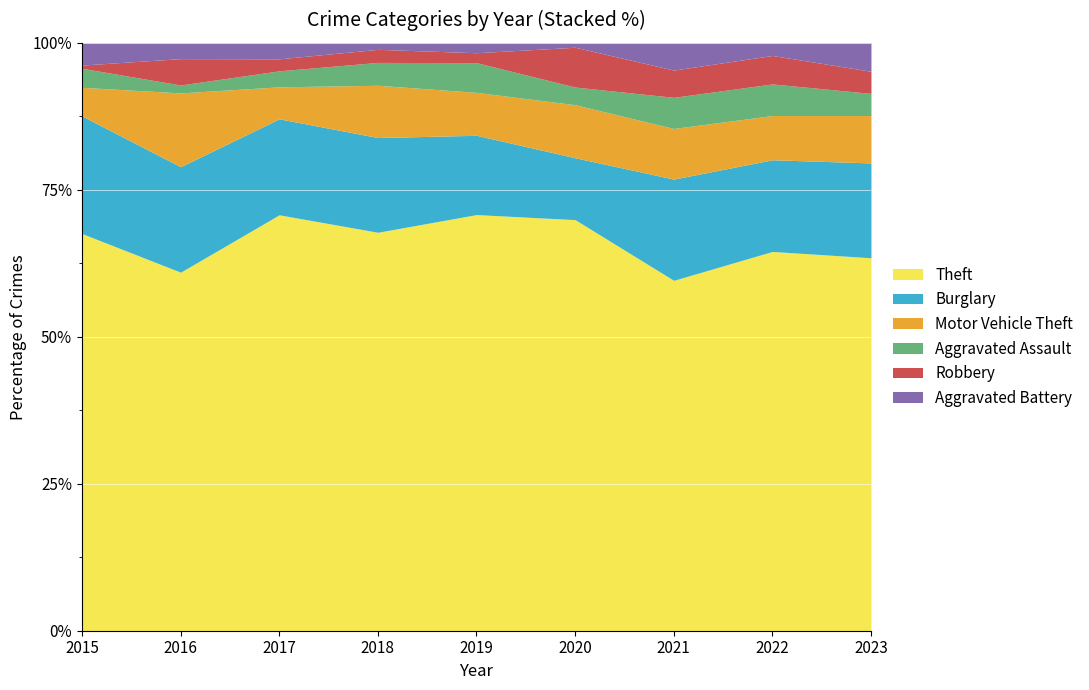

Reading left to right, list all the values displayed in this chart.

Theft: 2015=125	2016=136	2017=104	2018=122	2019=126	2020=93	2021=90	2022=120	2023=118
Burglary: 2015=37	2016=40	2017=24	2018=29	2019=24	2020=14	2021=26	2022=29	2023=30
Motor Vehicle Theft: 2015=9	2016=28	2017=8	2018=16	2019=13	2020=12	2021=13	2022=14	2023=15
Aggravated Assault: 2015=6	2016=3	2017=4	2018=7	2019=9	2020=4	2021=8	2022=10	2023=7
Robbery: 2015=1	2016=10	2017=3	2018=4	2019=3	2020=9	2021=7	2022=9	2023=7
Aggravated Battery: 2015=7	2016=6	2017=4	2018=2	2019=3	2020=1	2021=7	2022=4	2023=9